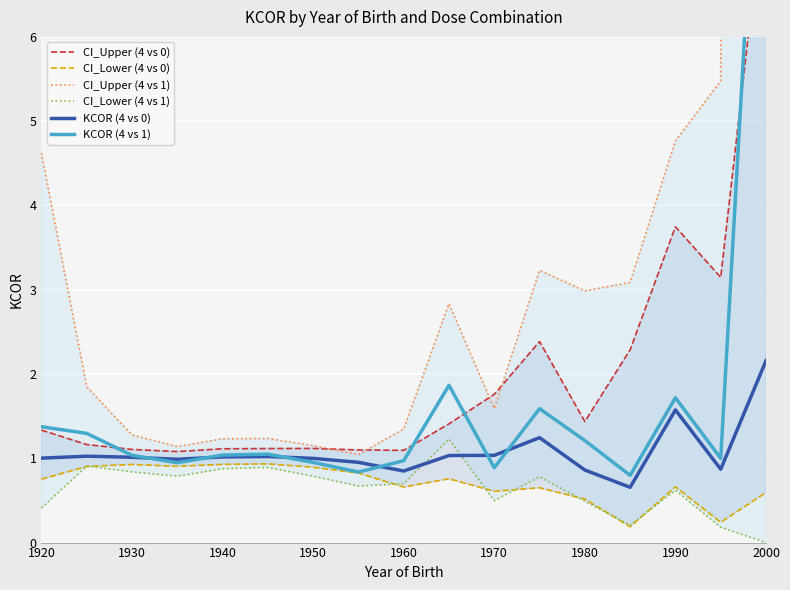

Is it true that KCOR (4 vs 0) equals 1.0 at 1920?

True